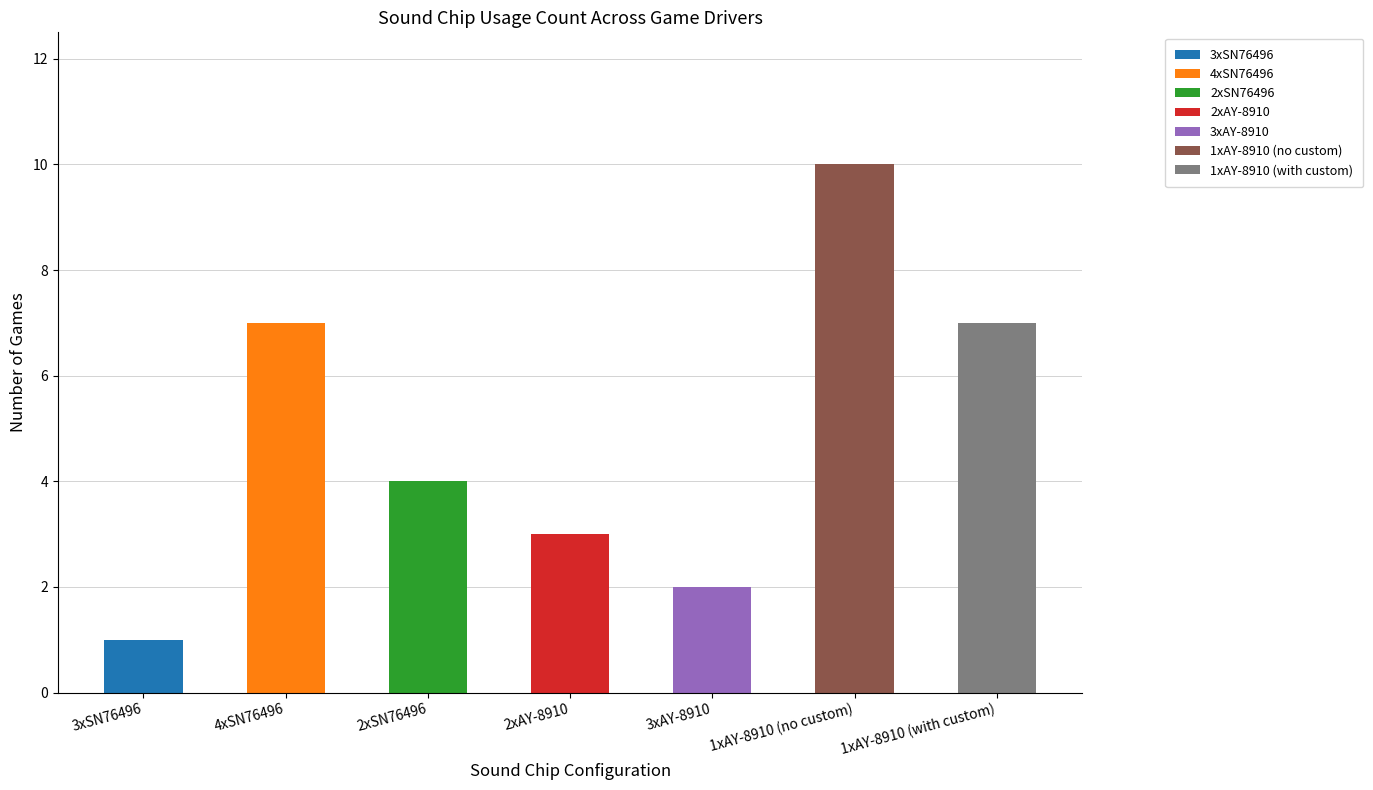

Reading right to left, extract all data points from this chart.

1xAY-8910 (with custom)=7	1xAY-8910 (no custom)=10	3xAY-8910=2	2xAY-8910=3	2xSN76496=4	4xSN76496=7	3xSN76496=1